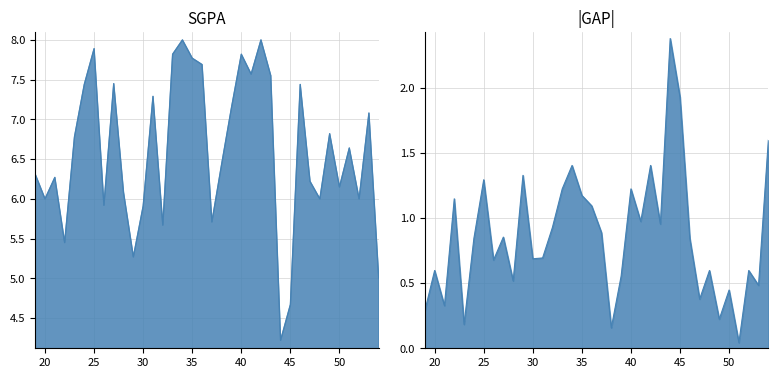

At which label does the data first exceed 6?

19